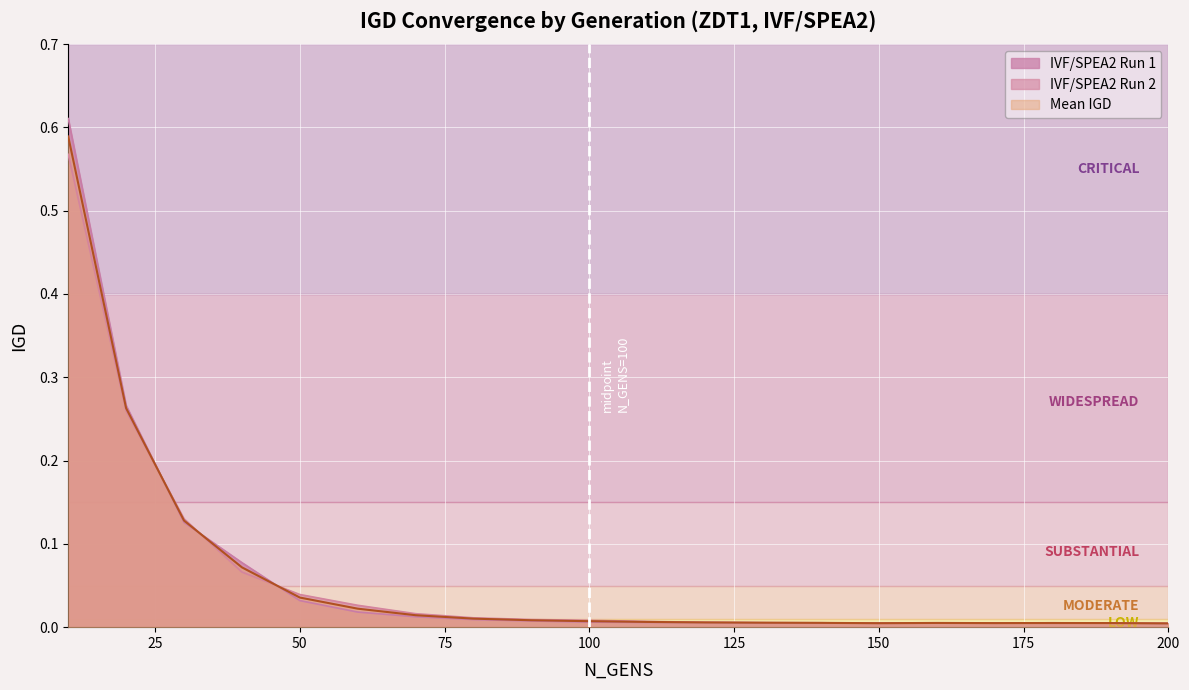

Is the value of IVF/SPEA2 Run 1 at 40 greater than the value of Mean IGD at 140?

Yes